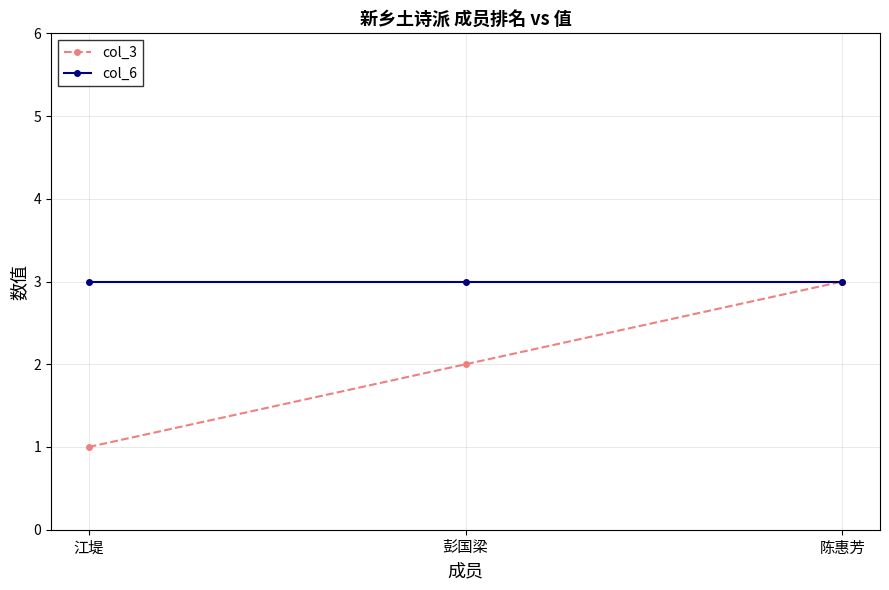

Rank the series by their average value, from highest to lowest.

col_6, col_3